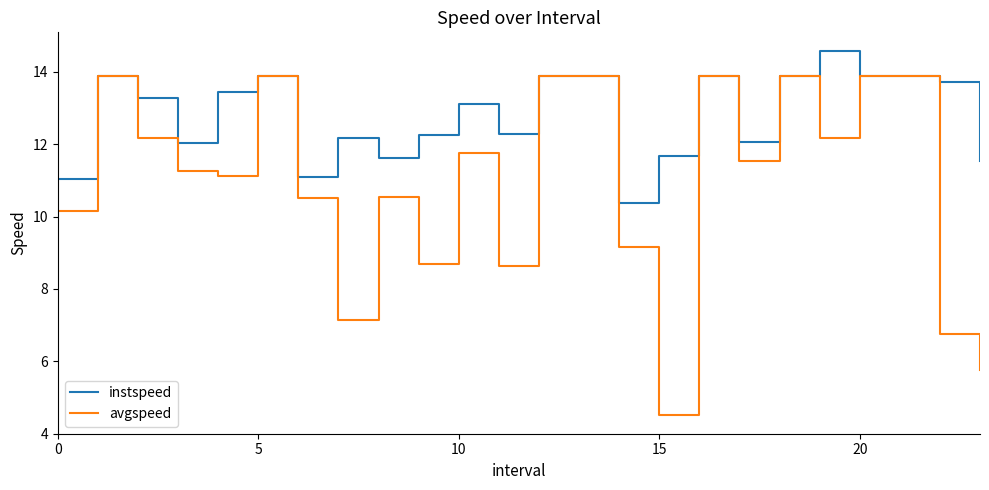

How many interior local valleys does the avgspeed series have?

7